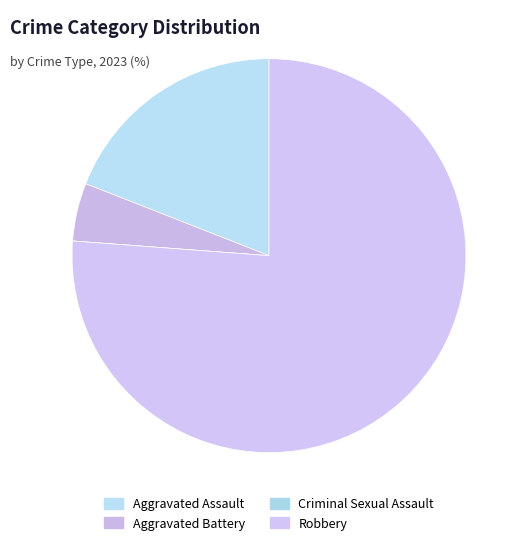

What percentage do Aggravated Assault and Robbery together represent?

95.2%